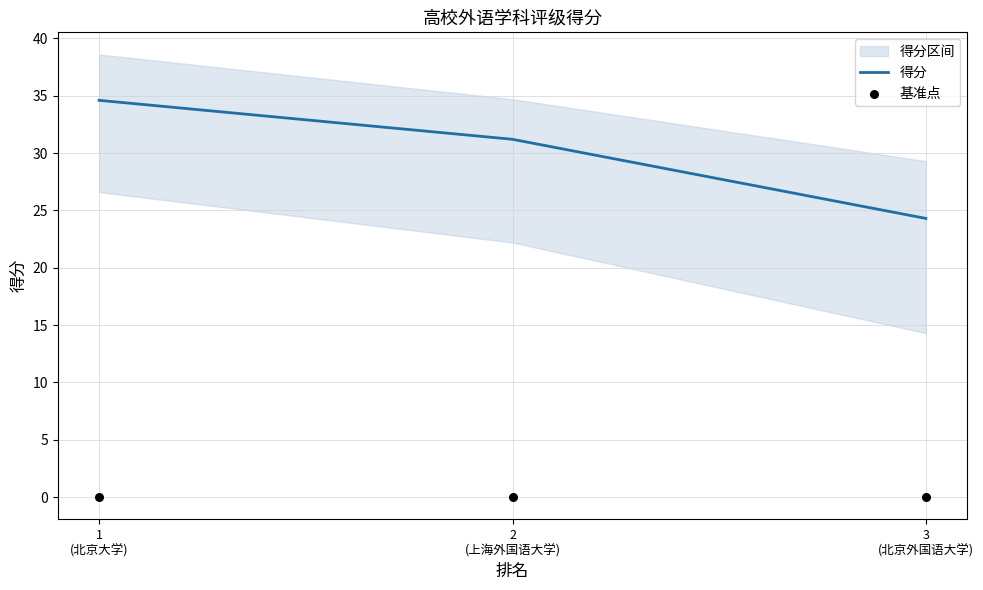

Is the value of 得分 at 1
(北京大学) greater than the value of 基准点 at 2
(上海外国语大学)?

Yes